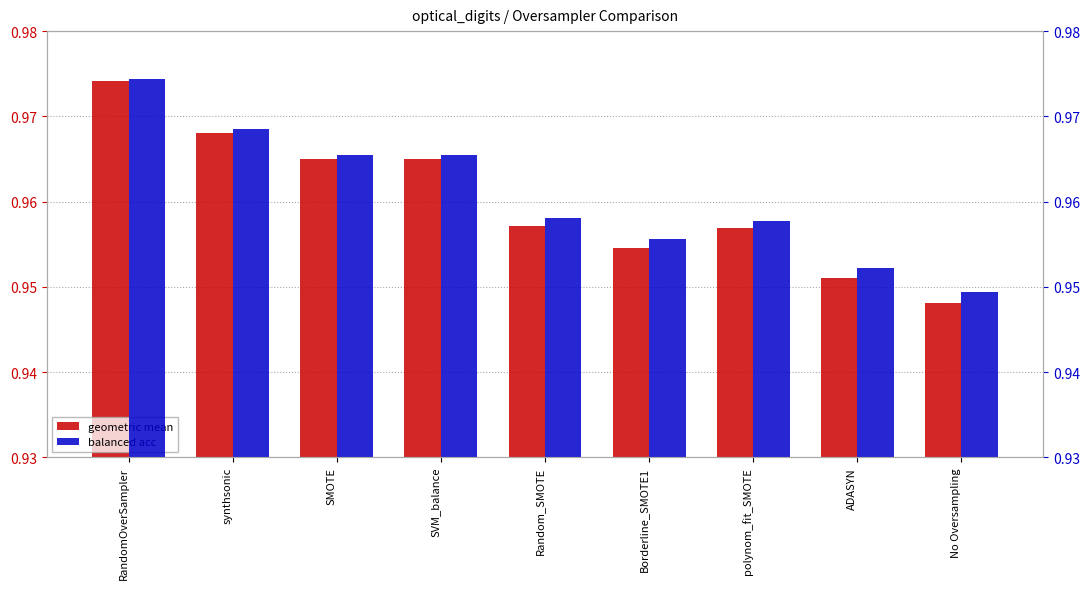

Which series has the largest total across all categories?

balanced acc